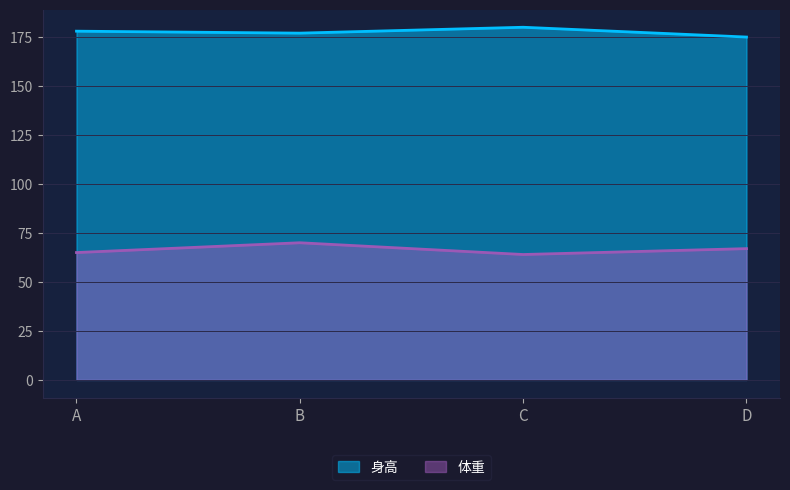

What is the sum of all 身高 values?

710